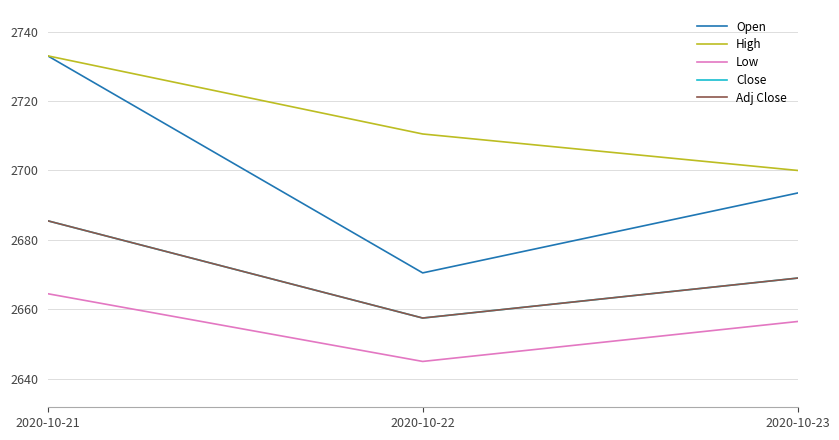

Does the chart display data point markers on the line(s)?

No